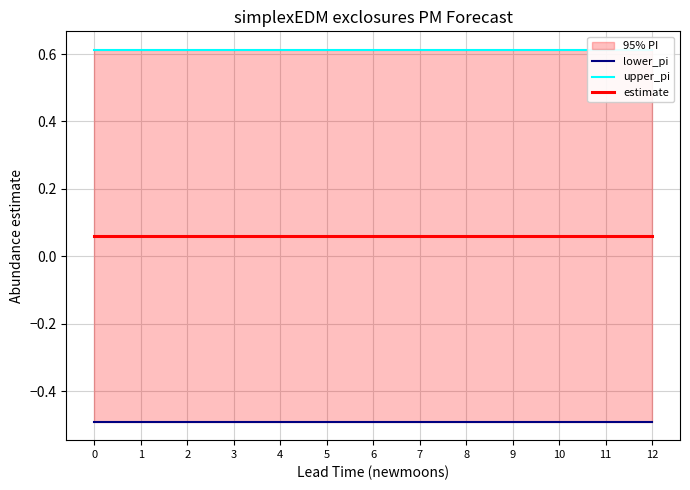

True or false: lower_pi and estimate cross at least once.

False